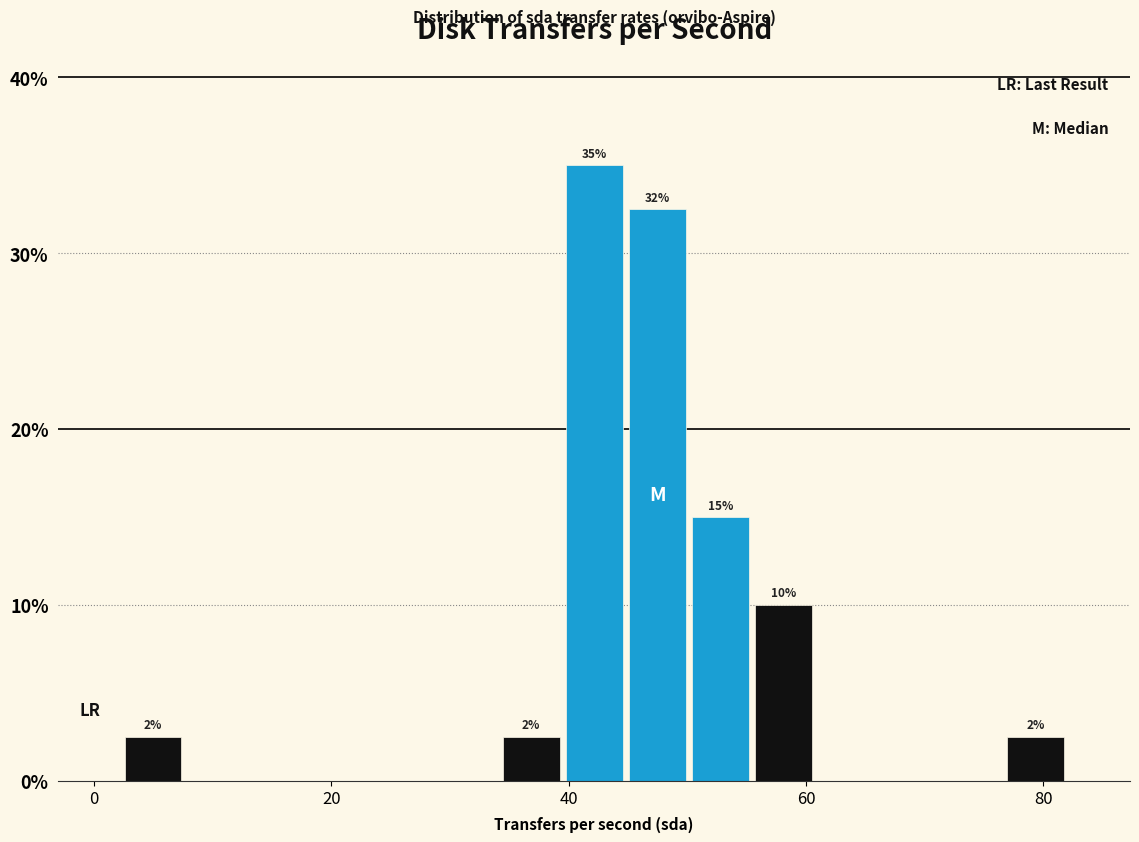

Around what value on the x-axis is the tallest bar? Give the approximate position of its centre, as read against the axis.

42